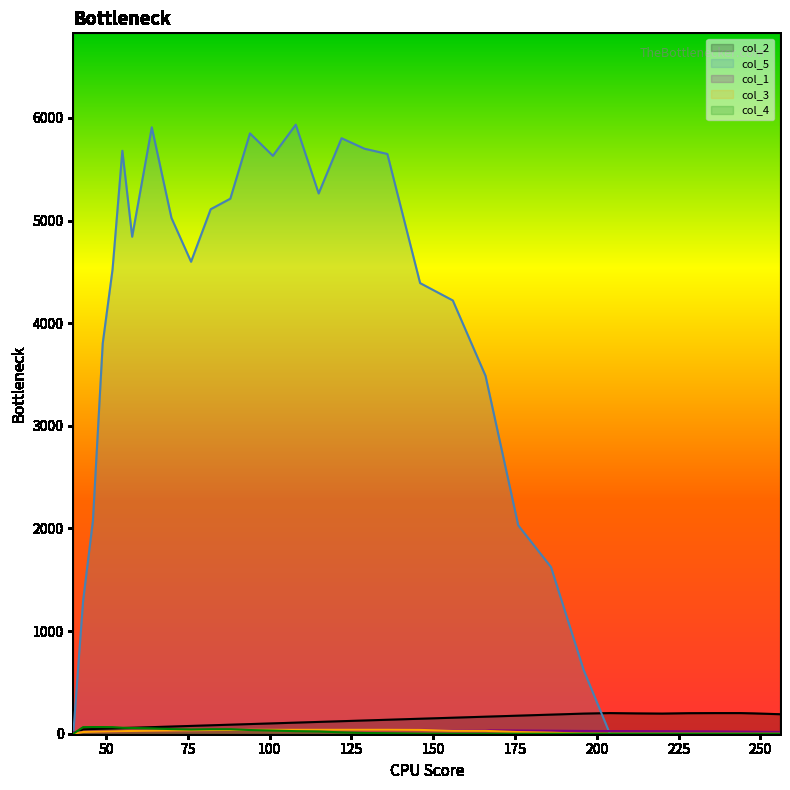

True or false: col_4 and col_5 cross at least once.

False